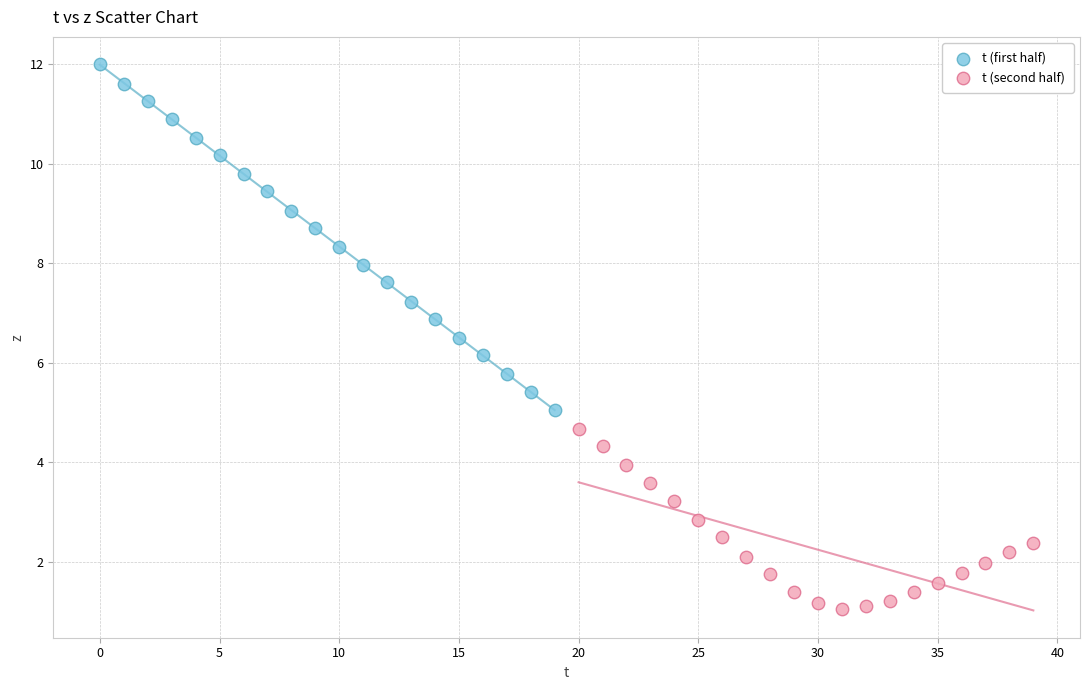

Which series contains the highest Y value?

t (first half)